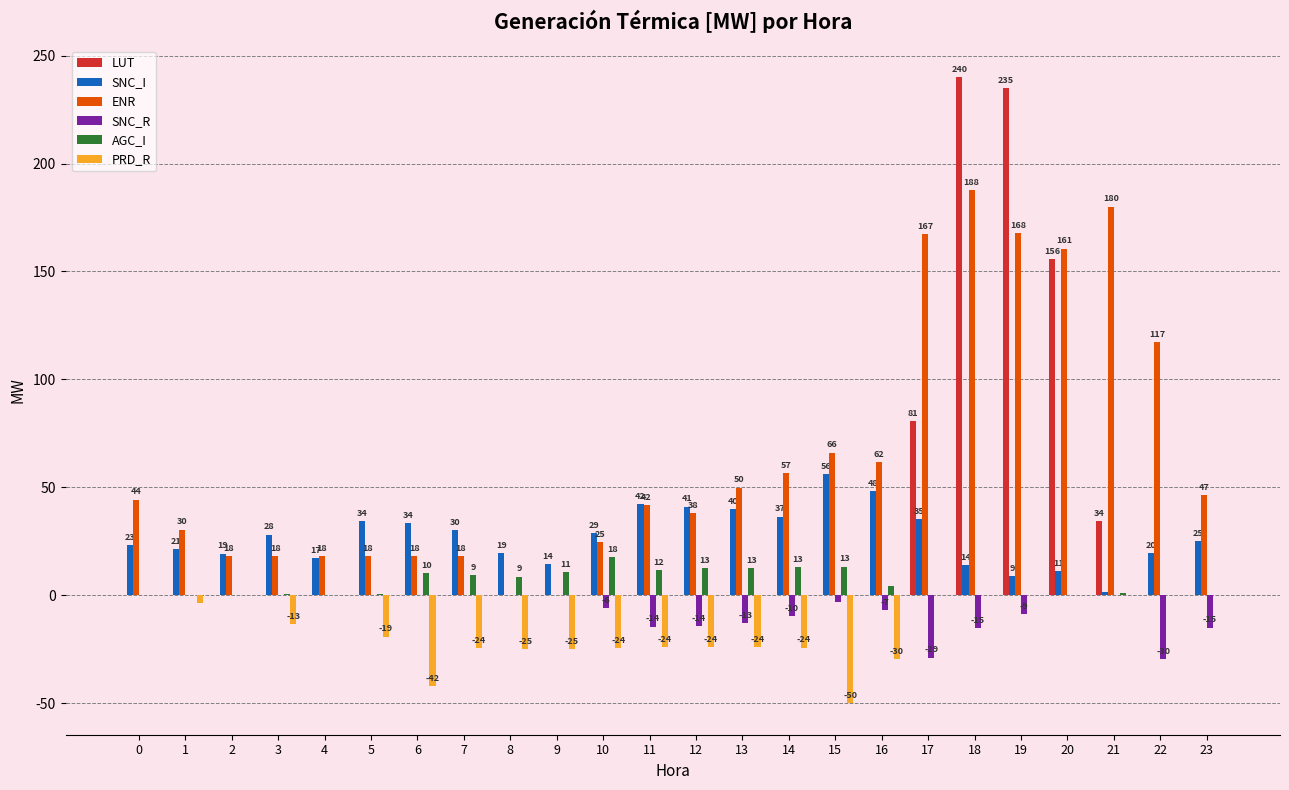

The AGC_I series shows 4.4 at 16. True or false?

True